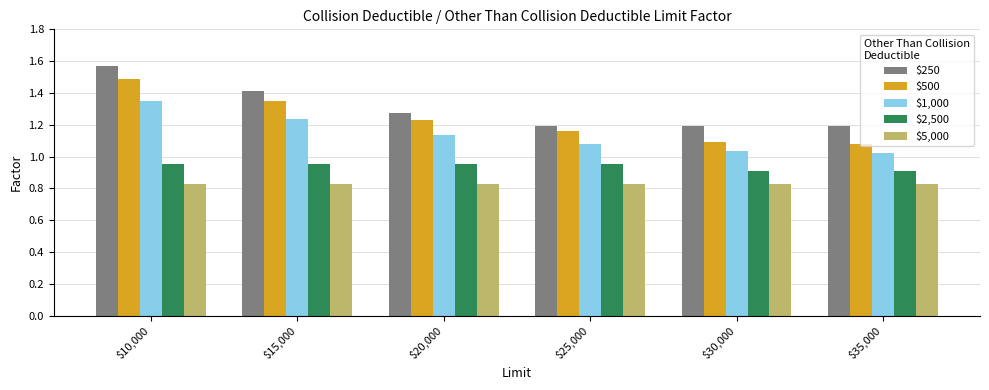

Rank the series by their maximum value, from lowest to highest.

$5,000, $2,500, $1,000, $500, $250